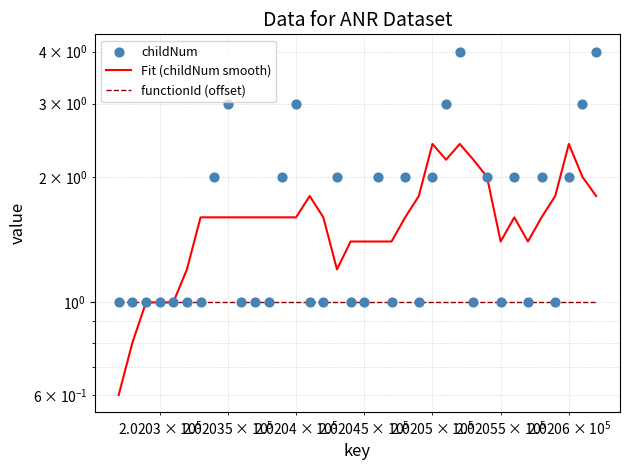

Which series contains the highest Y value?

childNum